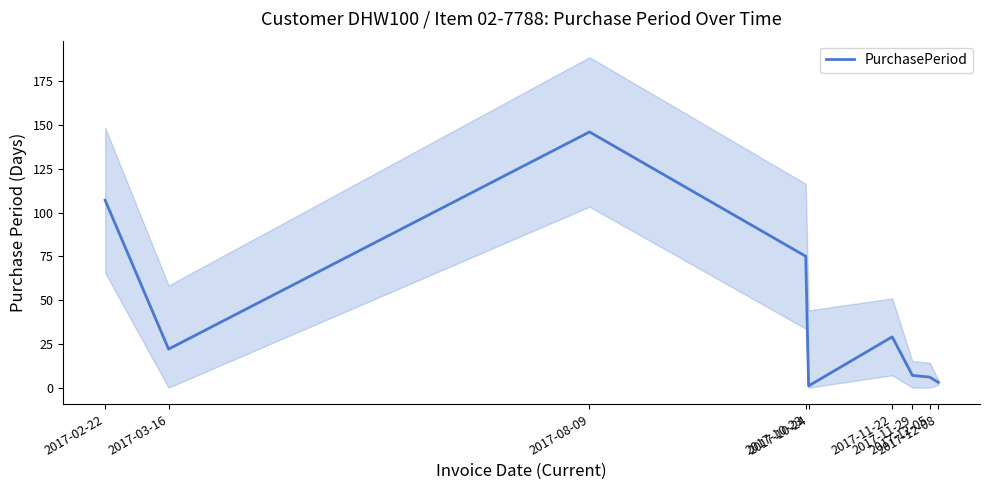

List the labels in order of value, largest first.

2017-08-09, 2017-02-22, 2017-10-23, 2017-11-22, 2017-03-16, 2017-11-29, 2017-12-05, 2017-12-08, 2017-10-24